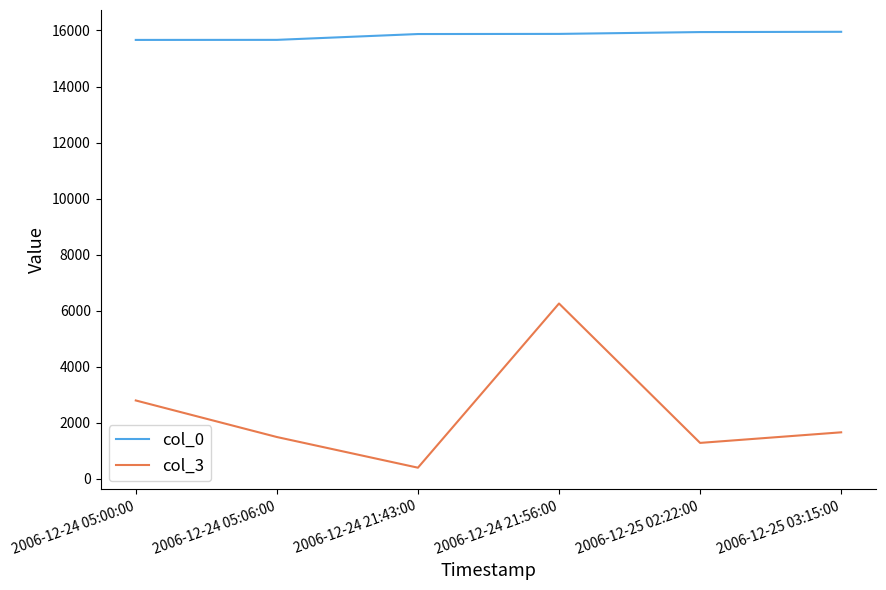

Read the col_3 value at 2006-12-24 21:43:00, to the nearest 10.

390